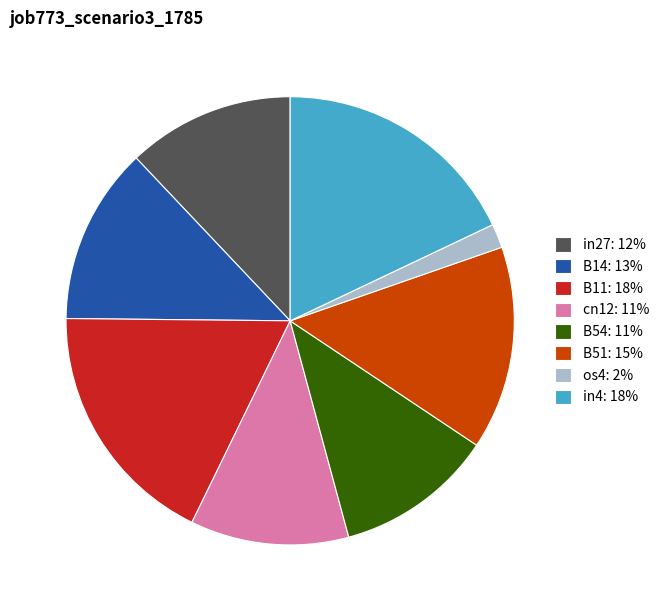

The B51: 15% slice represents 15% of the pie. True or false?

True